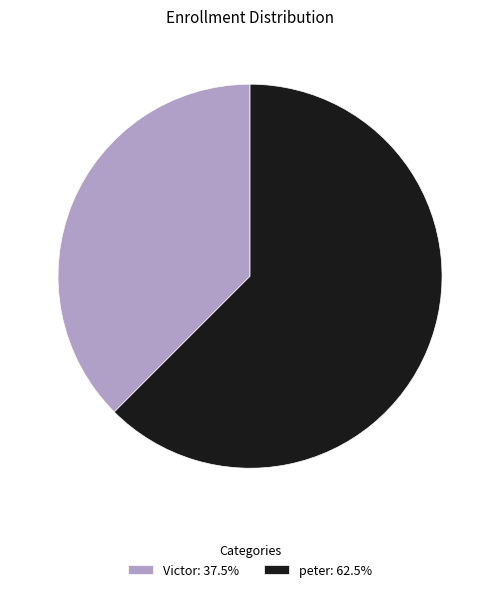

Which category has the biggest portion of the pie?

peter